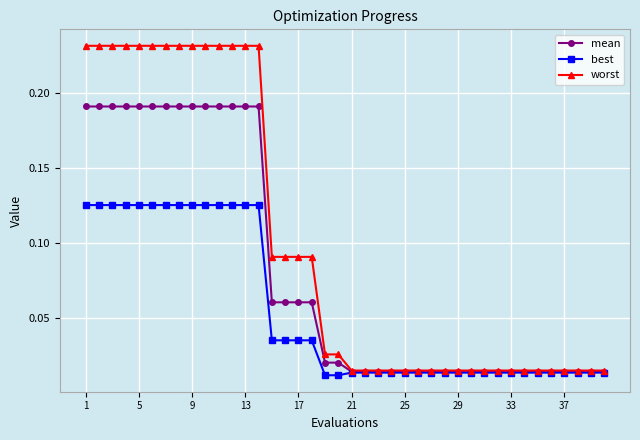

Which series has the largest total across all categories?

worst